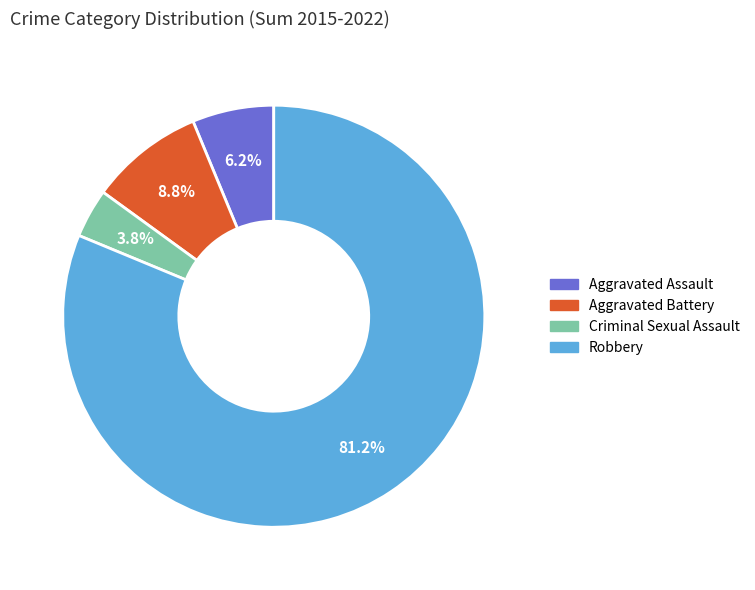

Between Aggravated Battery and Aggravated Assault, which is larger?

Aggravated Battery